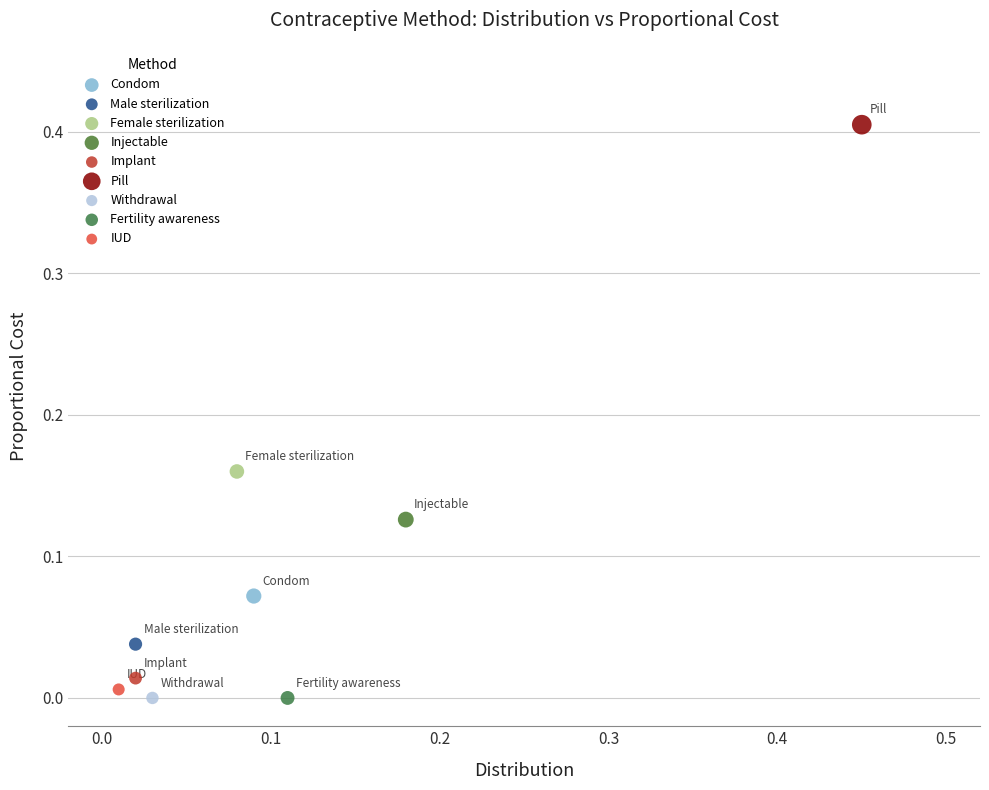

What are all the series names shown in the legend?

Condom, Male sterilization, Female sterilization, Injectable, Implant, Pill, Withdrawal, Fertility awareness, IUD